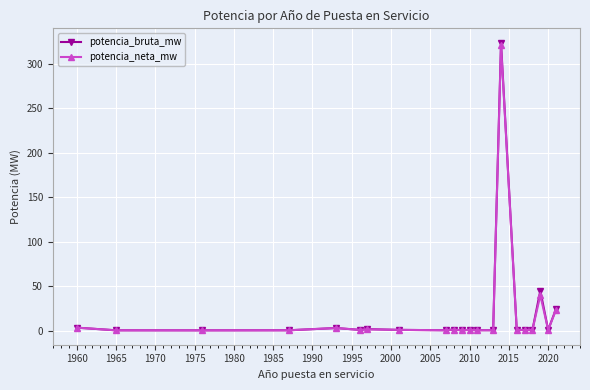

What is the maximum value for potencia_bruta_mw?

323.8